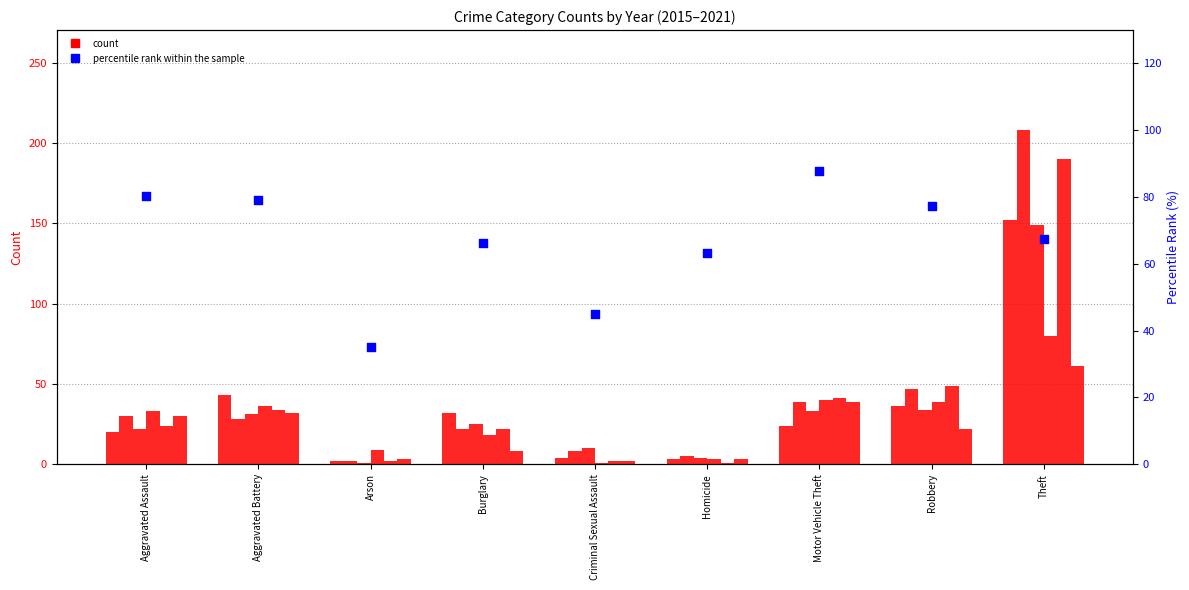

Which has a higher value, Aggravated Battery or Arson?

Aggravated Battery